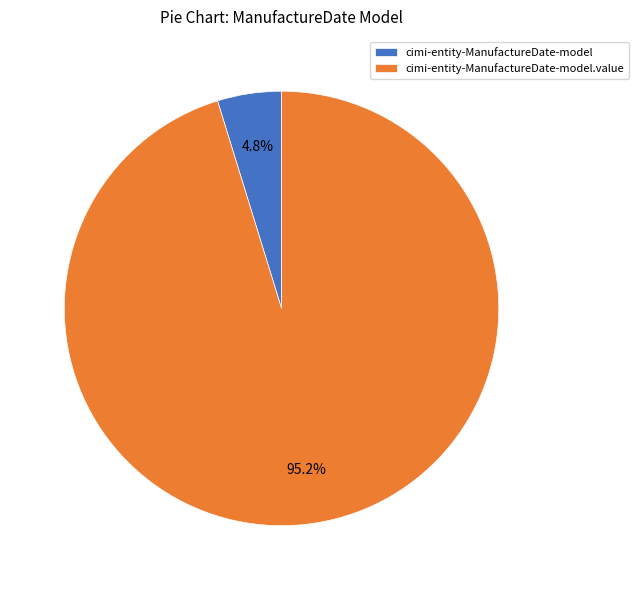

Rank the categories by value from highest to lowest.

cimi-entity-ManufactureDate-model.value, cimi-entity-ManufactureDate-model